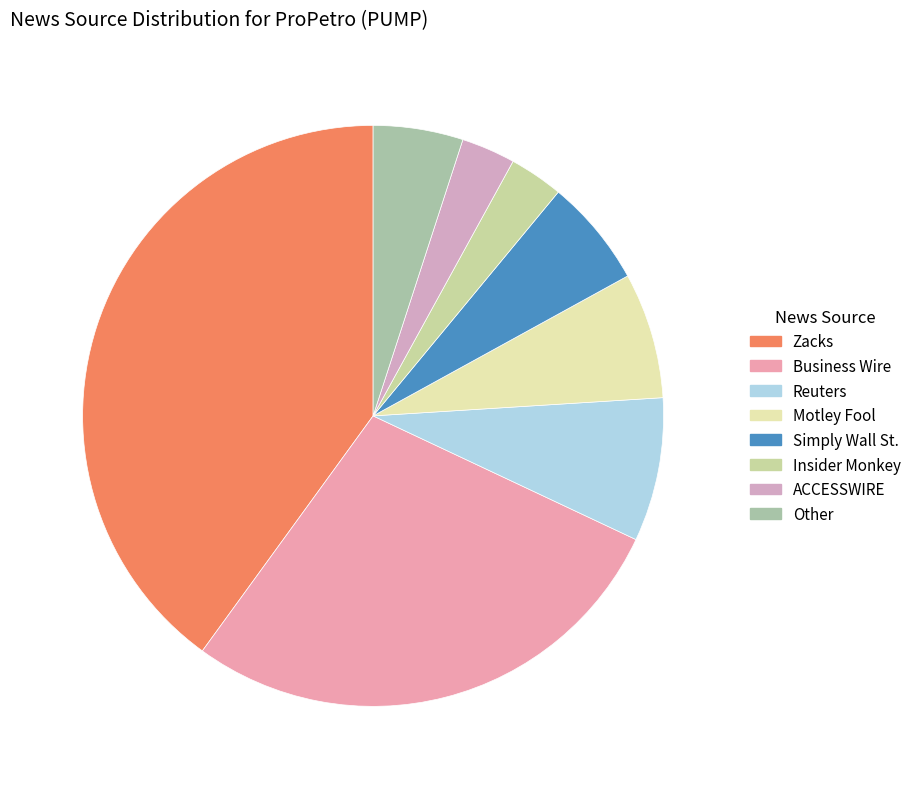

Does Other represent more than half of the total?

No